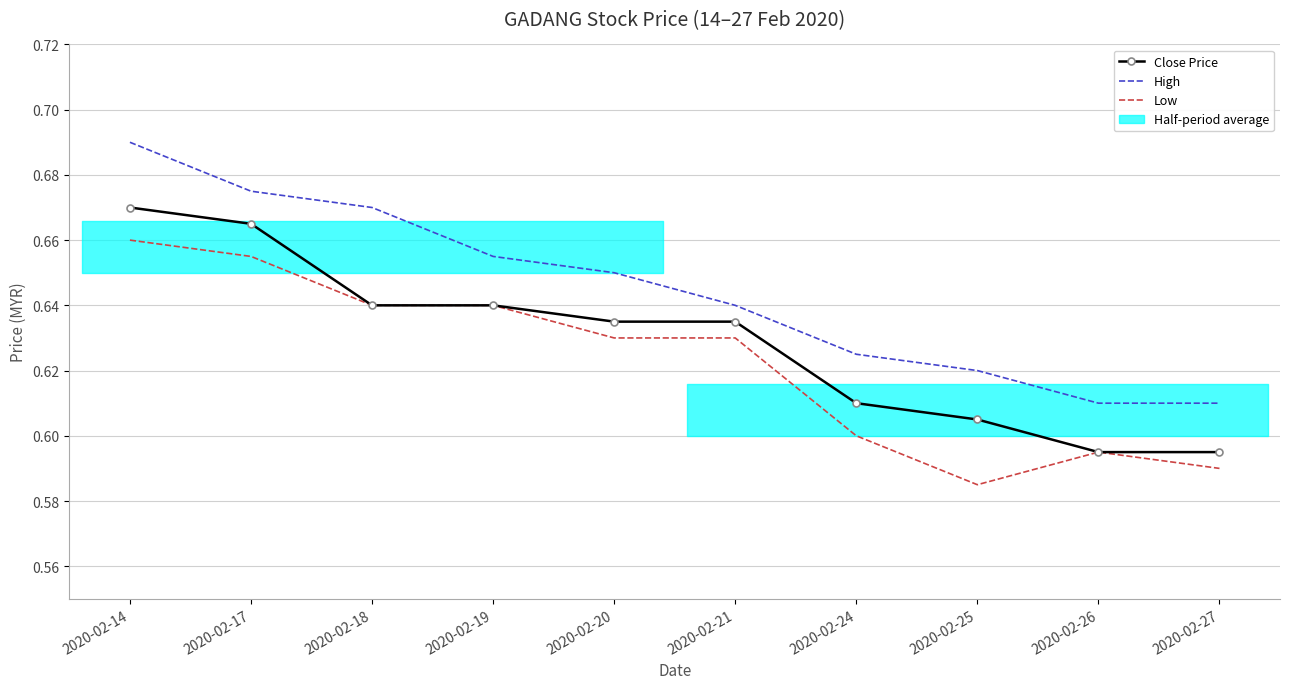

Rank the categories by Close Price value from highest to lowest.

2020-02-14, 2020-02-17, 2020-02-18, 2020-02-19, 2020-02-20, 2020-02-21, 2020-02-24, 2020-02-25, 2020-02-26, 2020-02-27